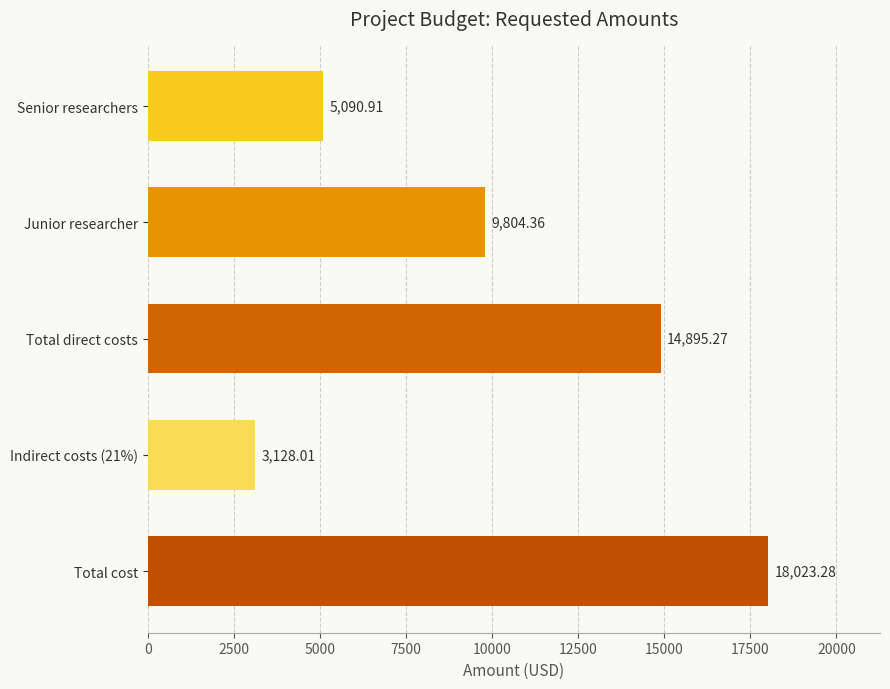

Does the chart contain any negative values?

No